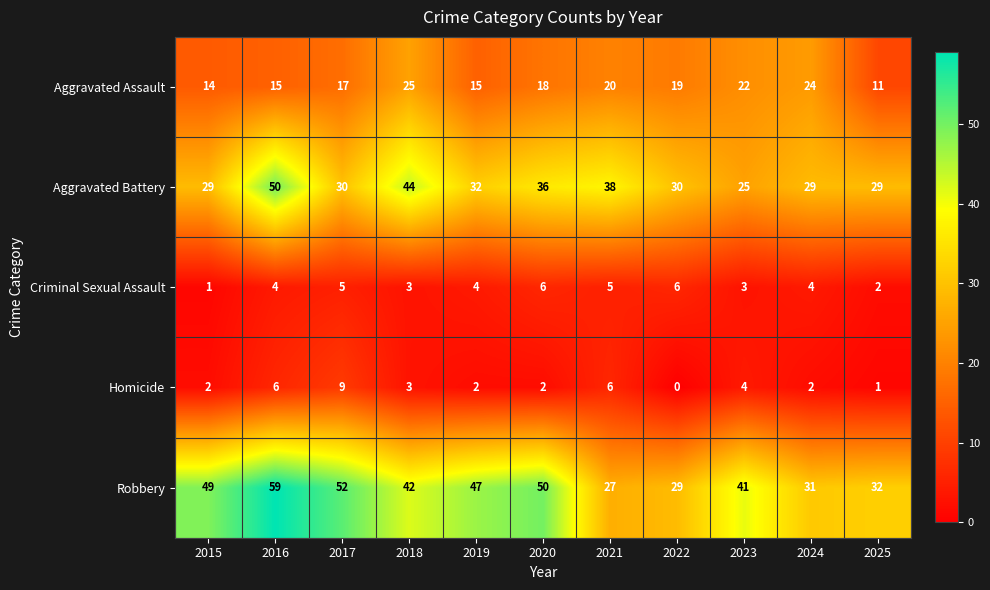

Is it true that Robbery equals 42 at 2018?

True